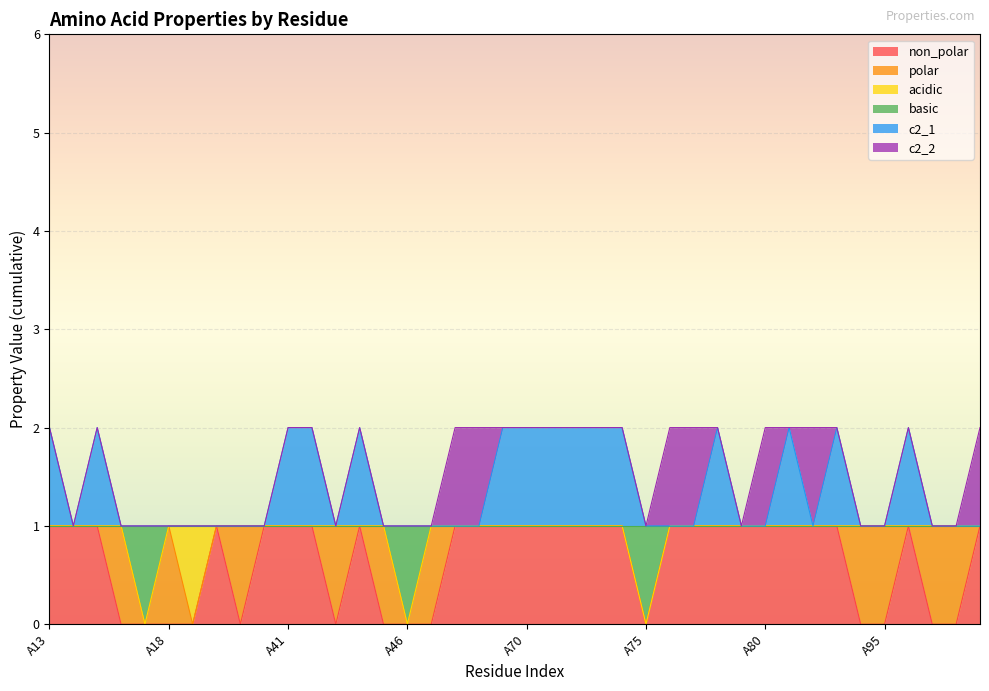

What is the greatest value displayed?

2